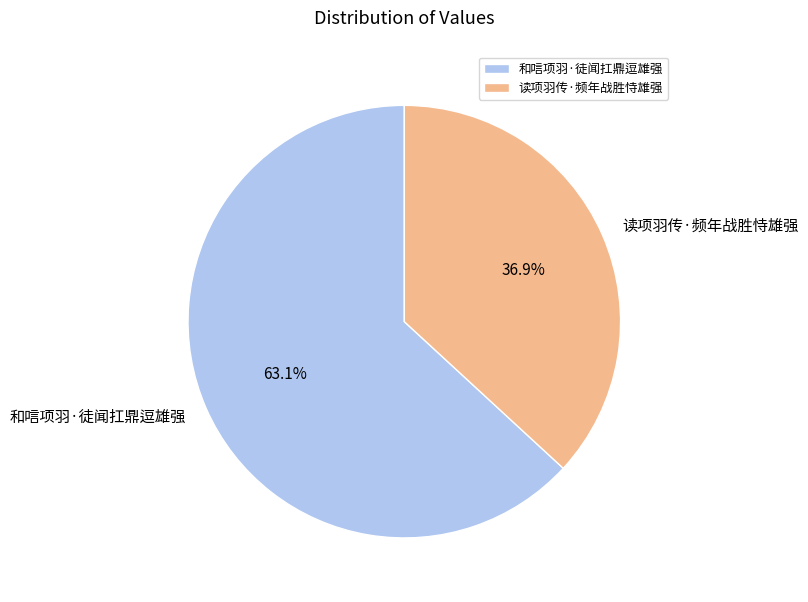

Which category has the smallest portion of the pie?

读项羽传·频年战胜恃雄强